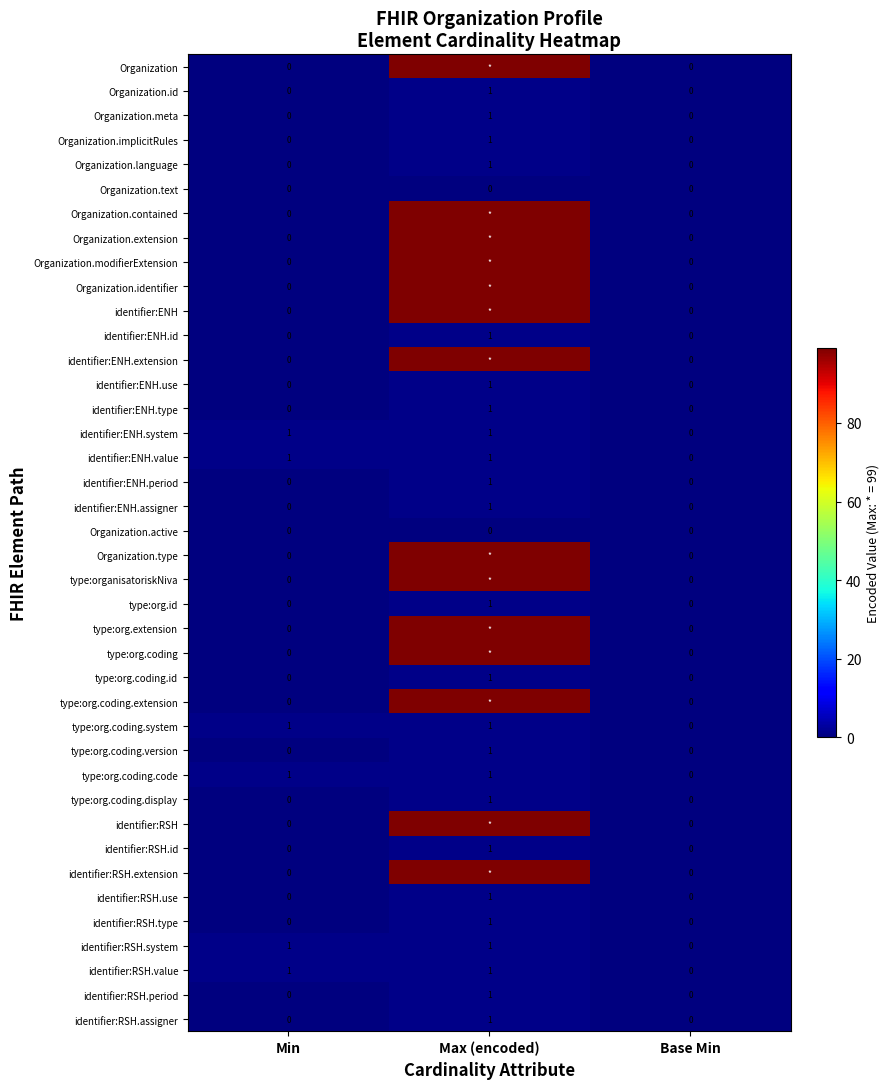

What is the total value across all series at Min?

6